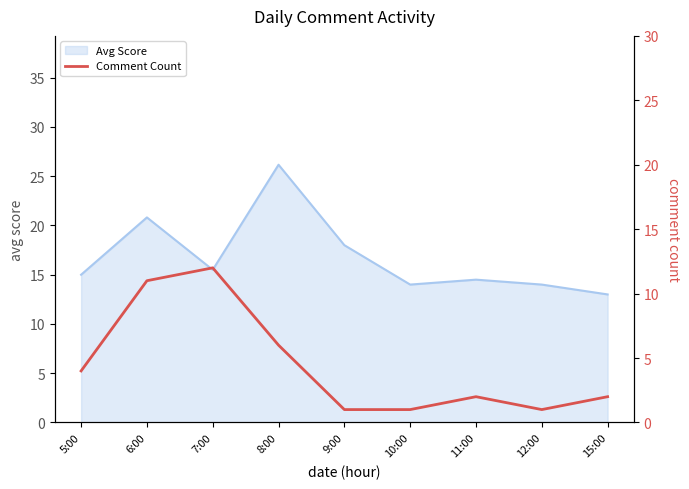

Which category has the lowest value in the Avg Score series?

15:00